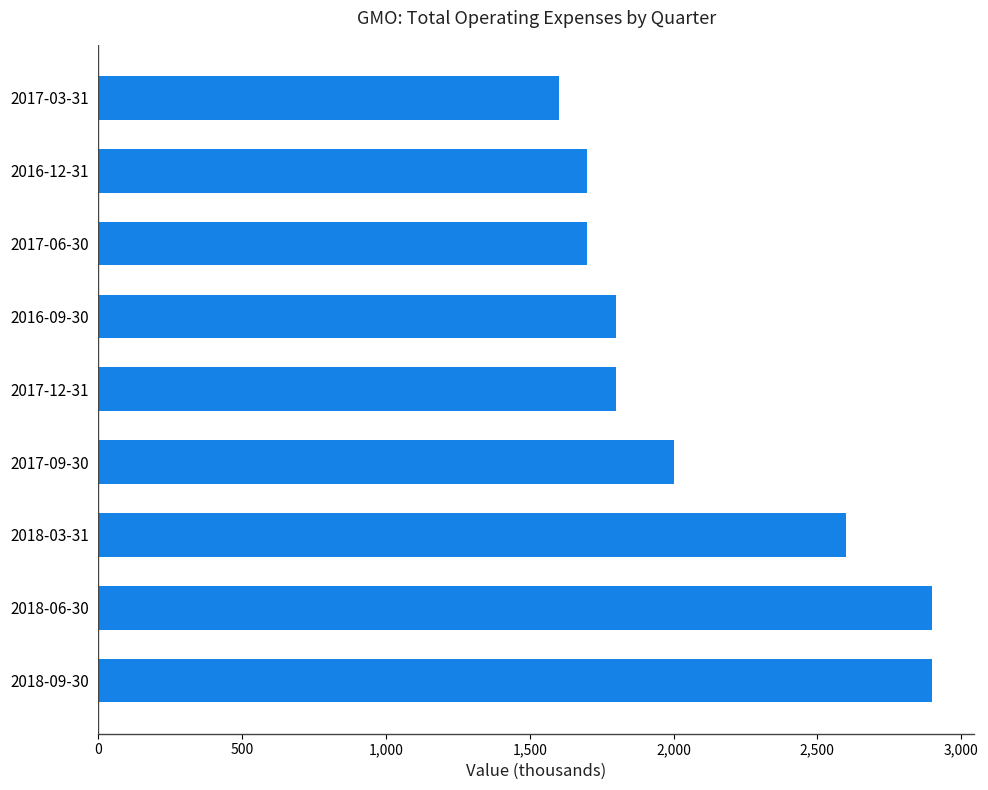

How many bars are there in total?

9